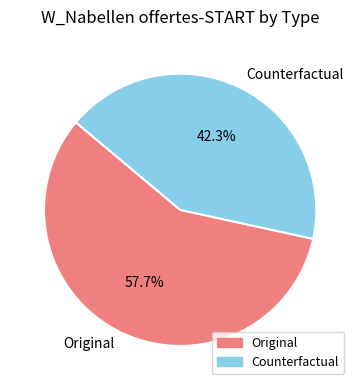

What percentage is the Counterfactual slice, to the nearest percent?

43%